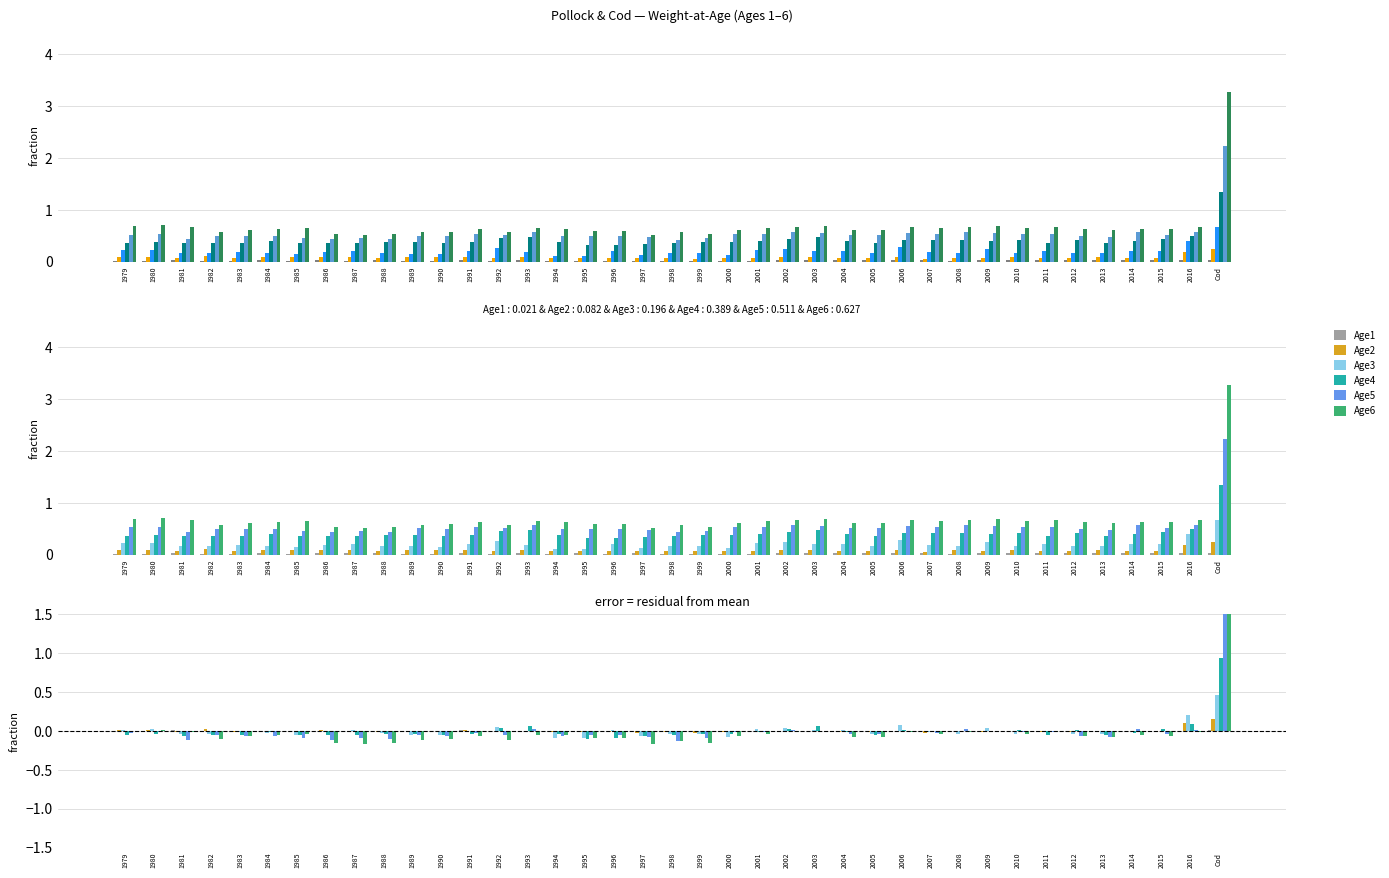

How many bars are there in each group?

6